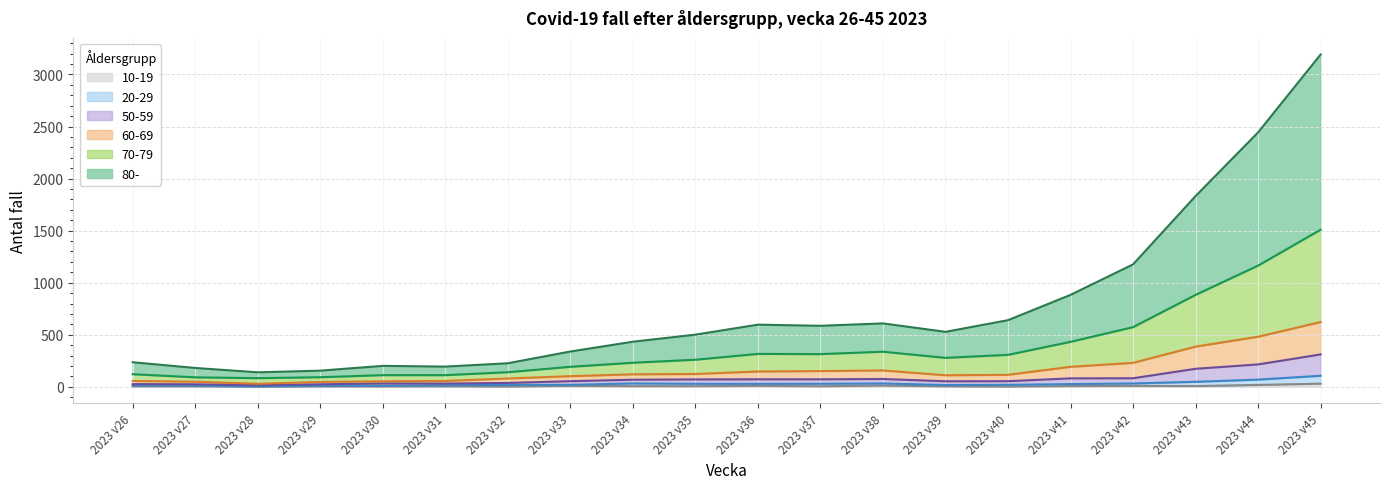

What is the minimum value for 60-69?

29